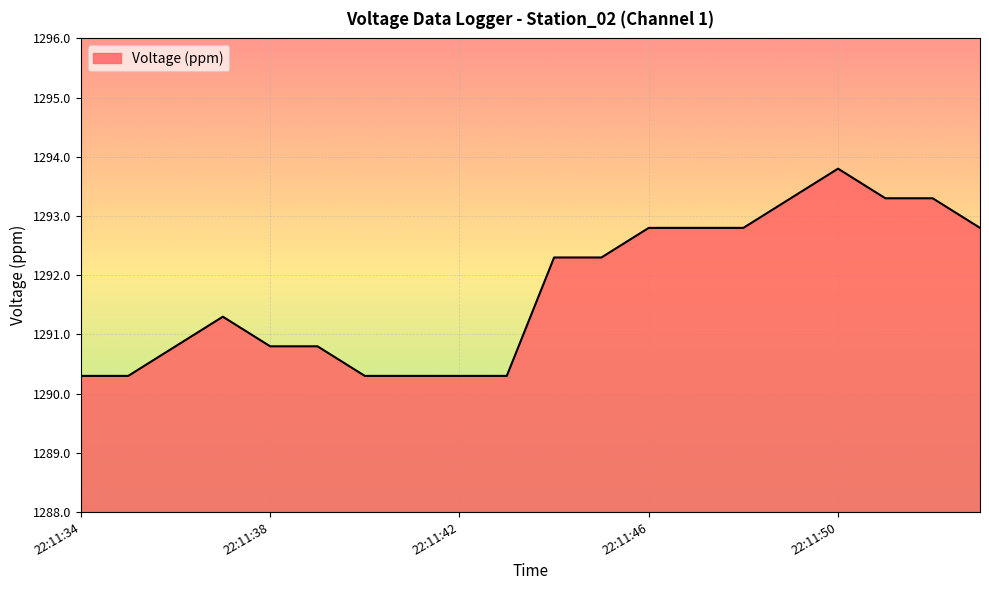

True or false: the data has more than 1 interior local peaks.

True